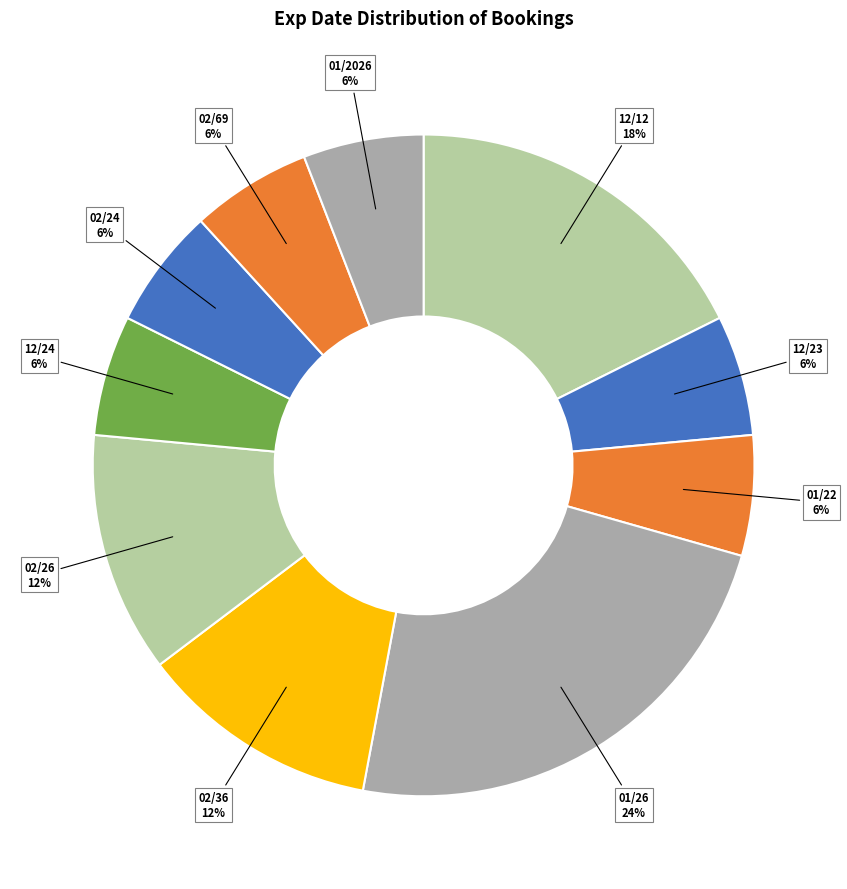

True or false: 01/2026 accounts for 1% of the total.

False